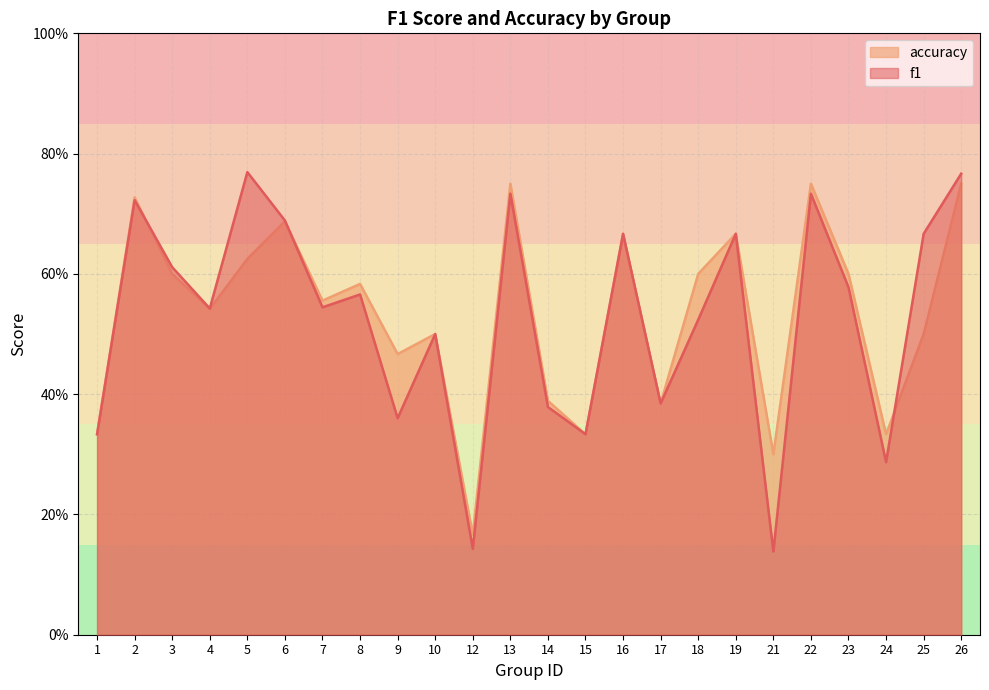

Reading left to right, what are all the values shown in this chart?

f1: 1=0.3	2=0.7	3=0.6	4=0.5	5=0.8	6=0.7	7=0.5	8=0.6	9=0.4	10=0.5	12=0.1	13=0.7	14=0.4	15=0.3	16=0.7	17=0.4	18=0.5	19=0.7	21=0.1	22=0.7	23=0.6	24=0.3	25=0.7	26=0.8
accuracy: 1=0.3	2=0.7	3=0.6	4=0.5	5=0.6	6=0.7	7=0.6	8=0.6	9=0.5	10=0.5	12=0.2	13=0.8	14=0.4	15=0.3	16=0.7	17=0.4	18=0.6	19=0.7	21=0.3	22=0.8	23=0.6	24=0.3	25=0.5	26=0.8